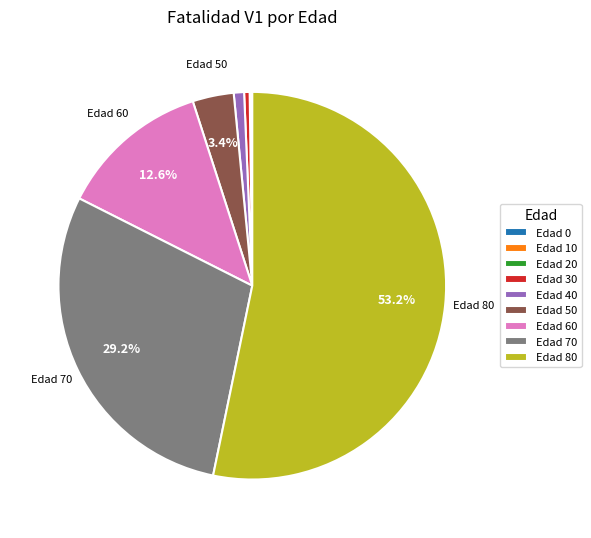

Is the sum of Edad 30 and Edad 40 greater than half?

No